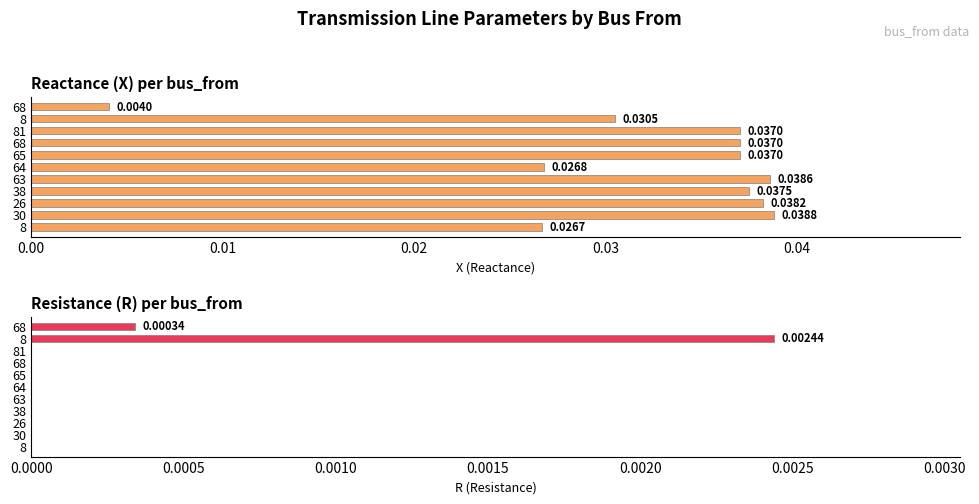

What position from the right is 0.04?

7